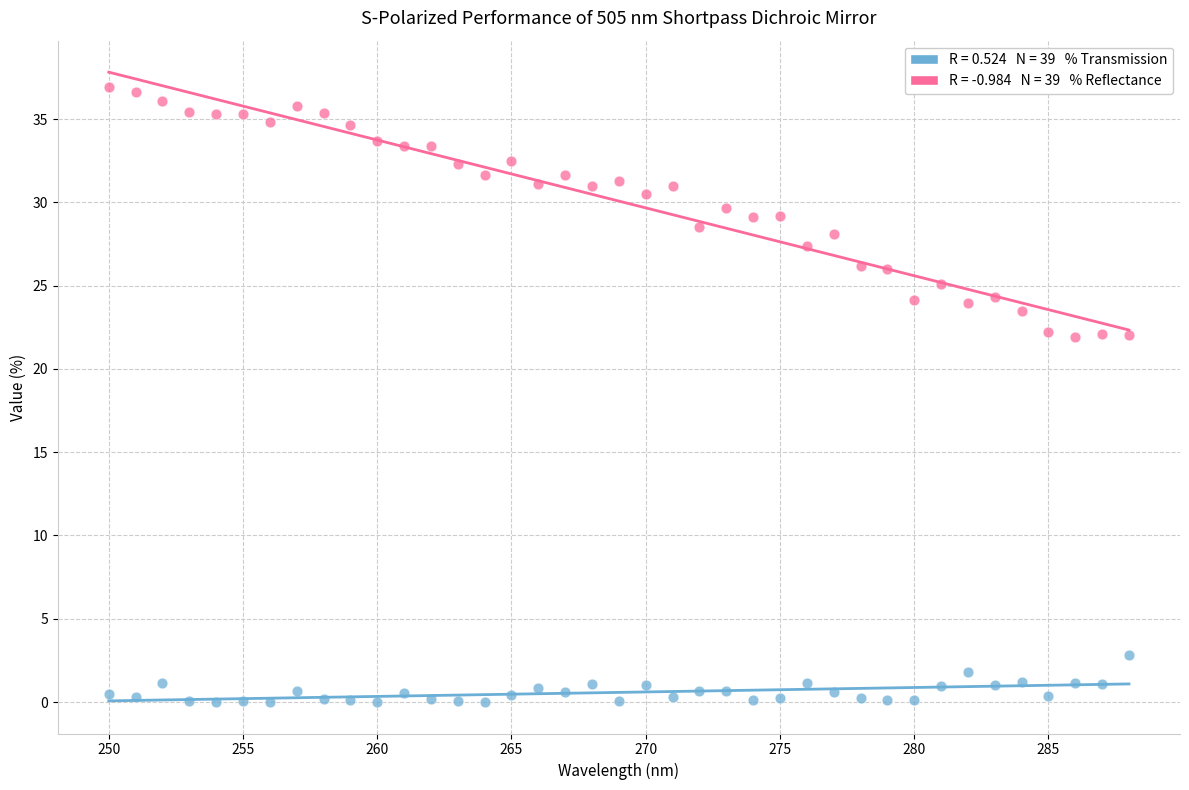

Across all data points, what is the range of X values (max minus min)?

38.0